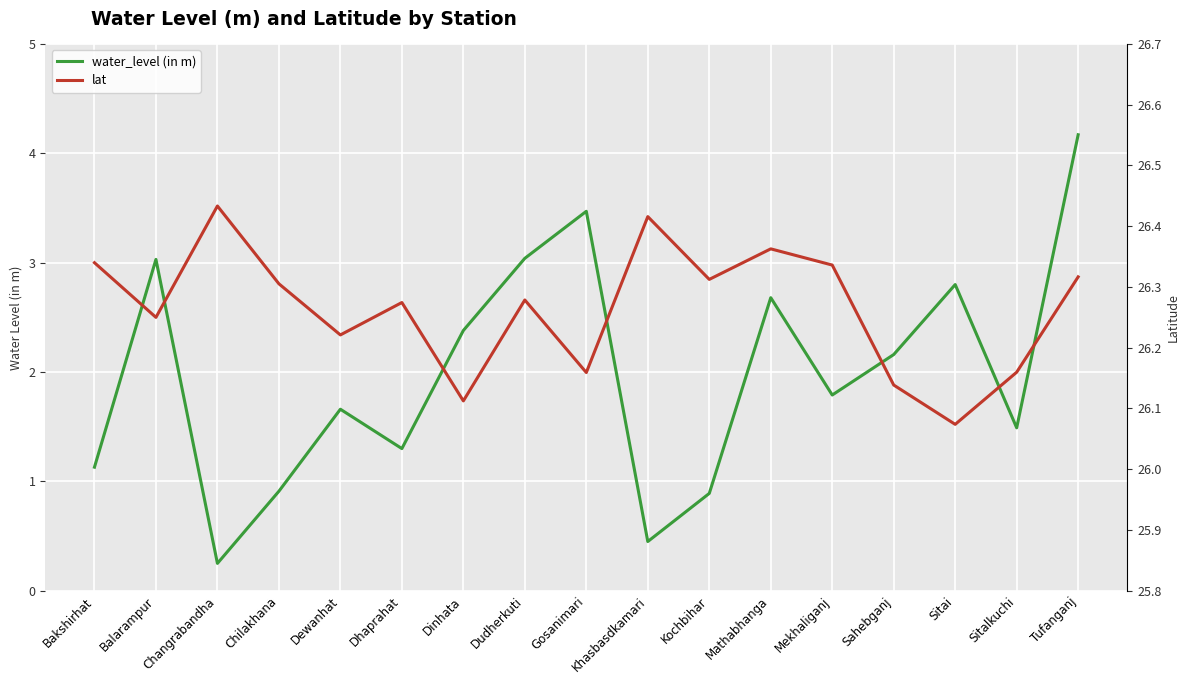

What is the total value across all series at Sitalkuchi?

27.6